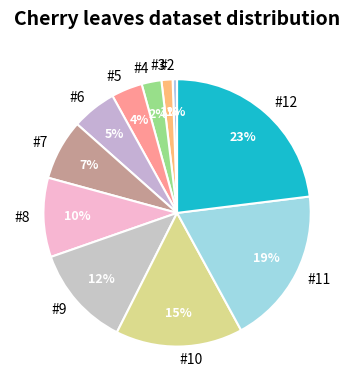

Is the sum of #11 and #2 greater than half?

No